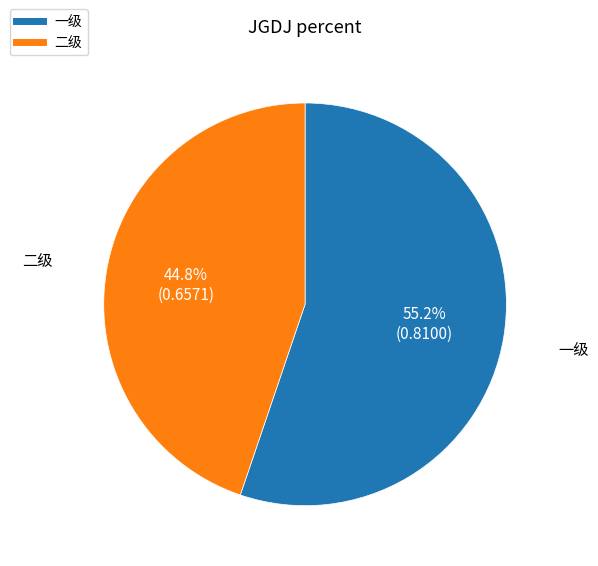

Does any single category account for the majority?

Yes